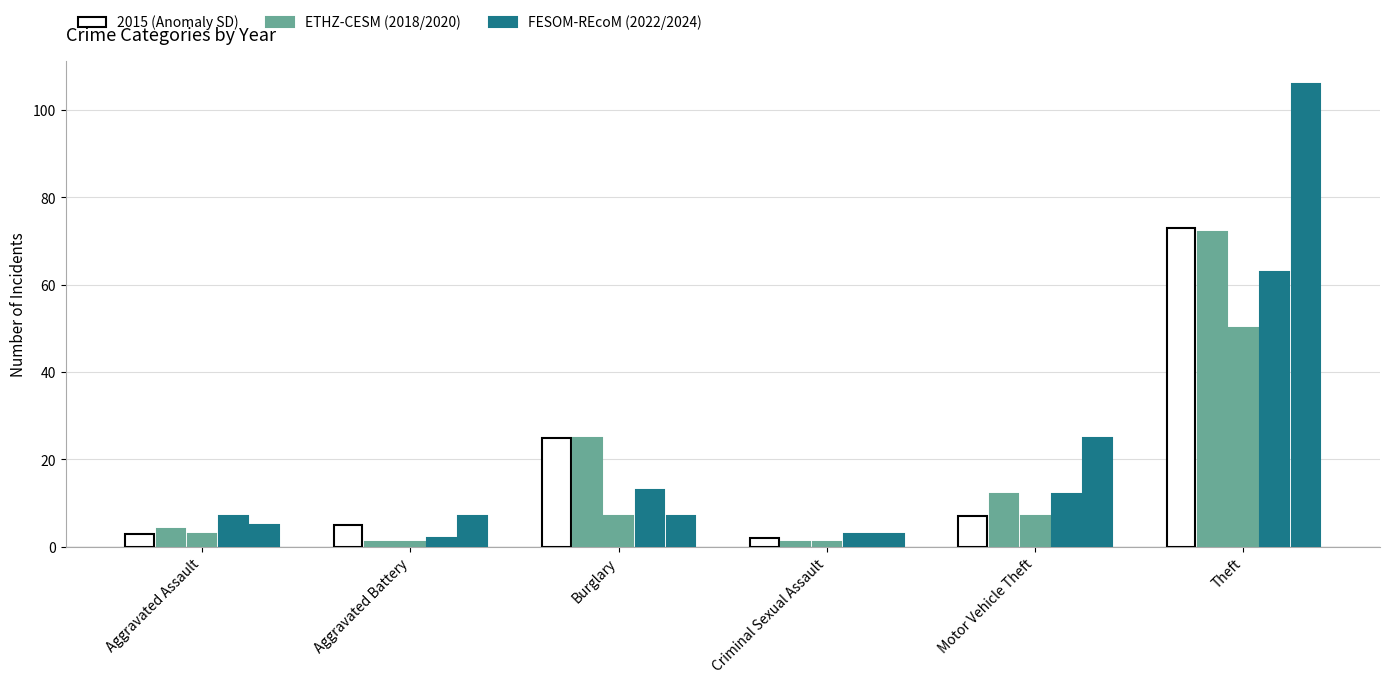

Reading left to right, transcribe all the data shown in this chart.

2015: 3	5	25	2	7	73
2018: 4	1	25	1	12	72
2020: 3	1	7	1	7	50
2022: 7	2	13	3	12	63
2024: 5	7	7	3	25	106